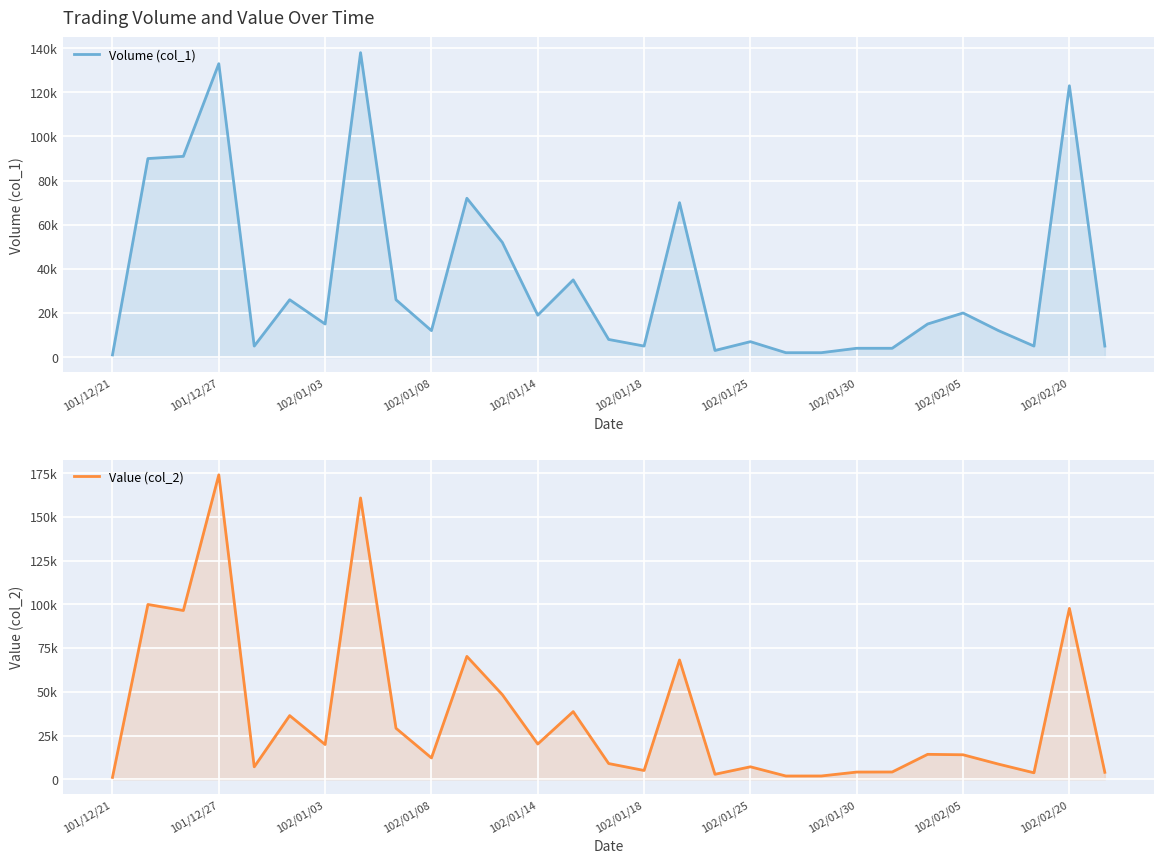

How many categories are shown in the chart?

29